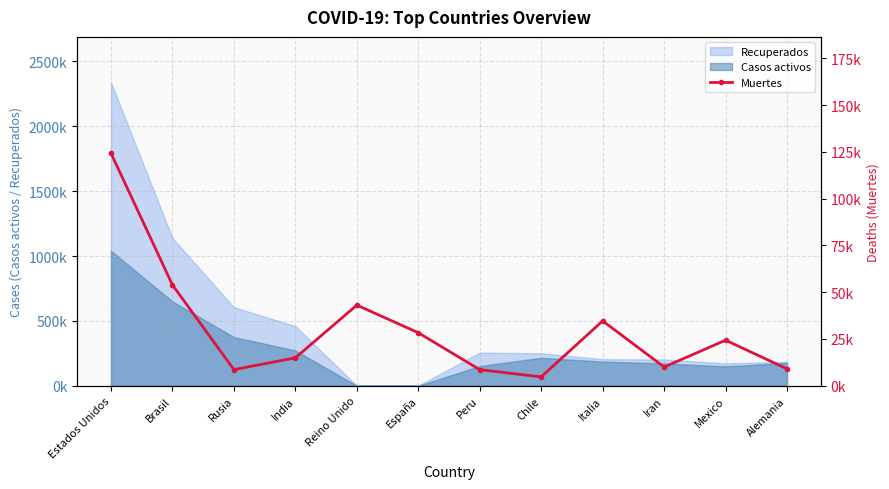

Rank the categories by value from highest to lowest.

Estados Unidos, Brasil, Reino Unido, Italia, España, Mexico, India, Iran, Alemania, Rusia, Peru, Chile